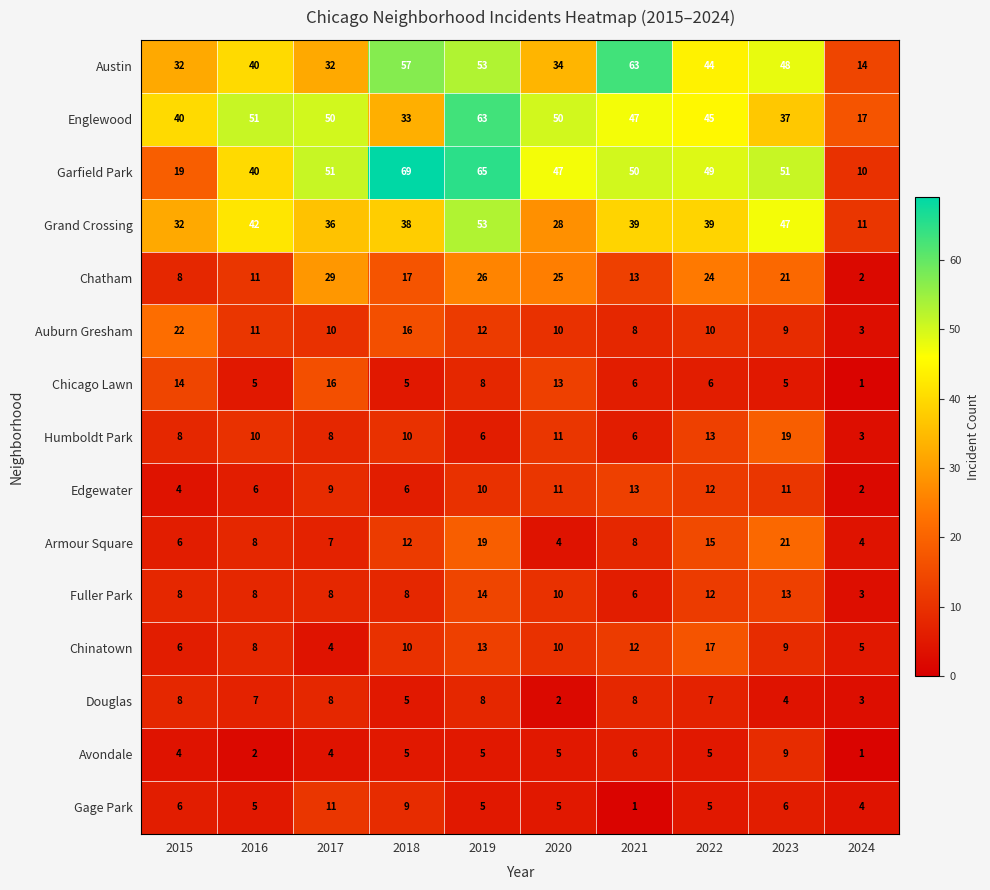

Count the Gage Park values in the range 5 to 6.

6